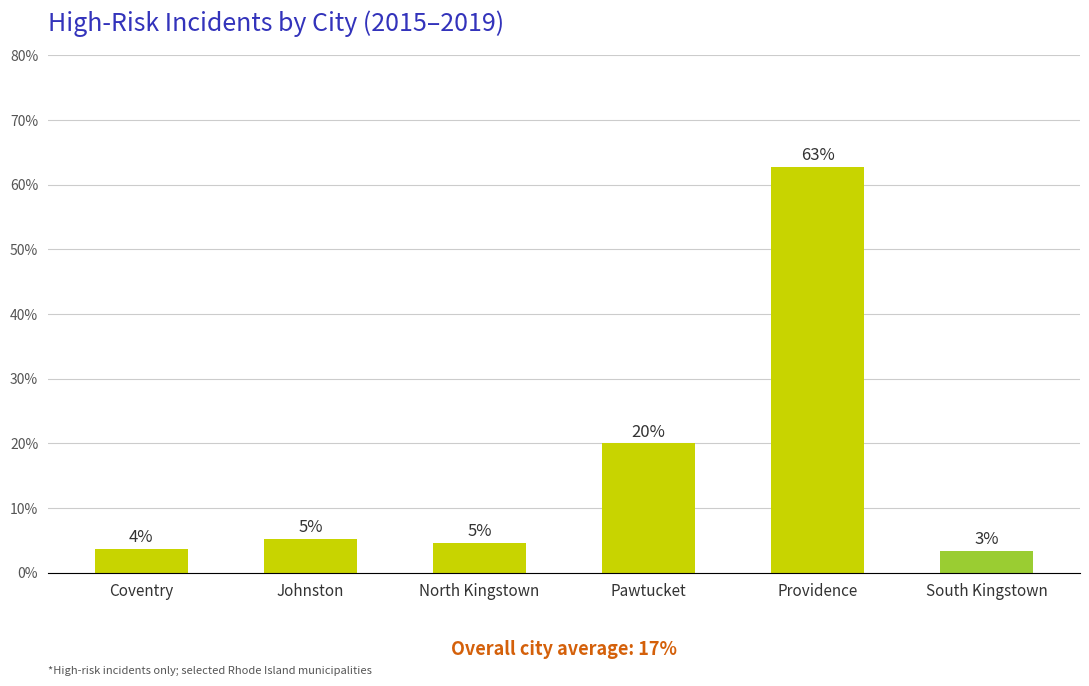

What is the maximum value shown in the chart?

62.8